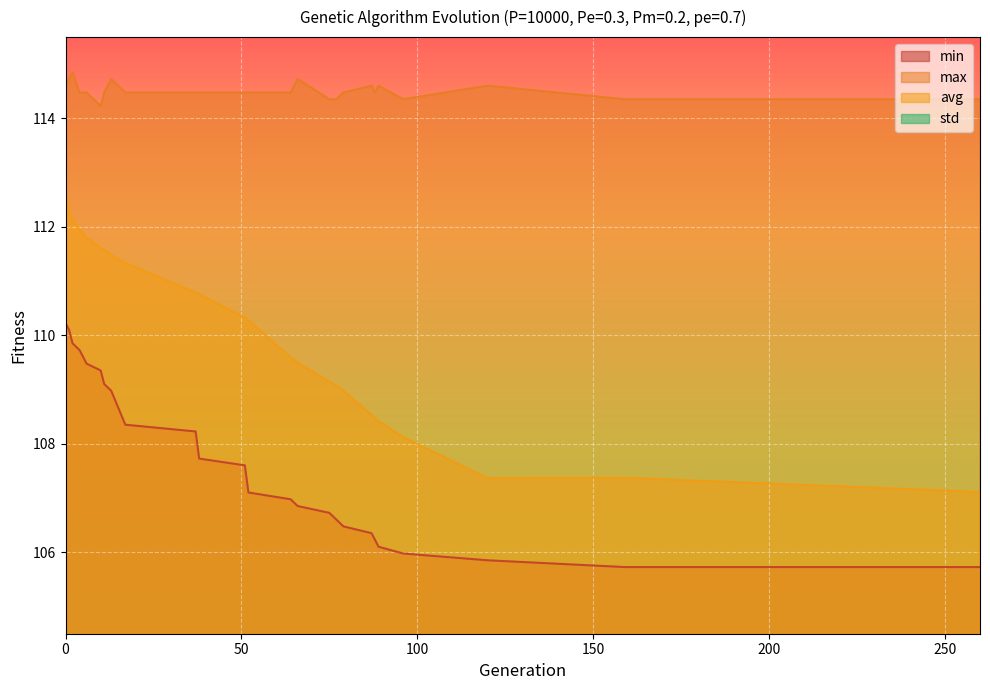

Is the value of max at 6 greater than the value of std at 77?

Yes